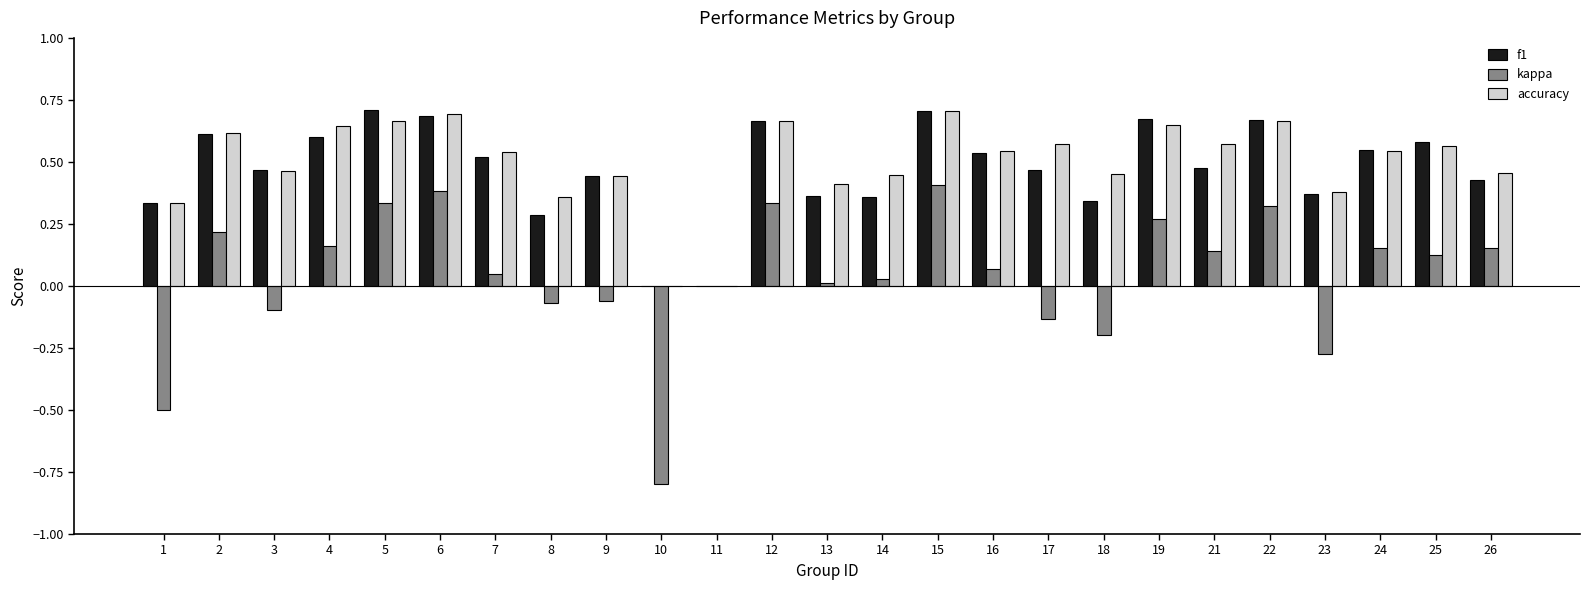

Is it true that f1 equals 0.6 at 4?

True